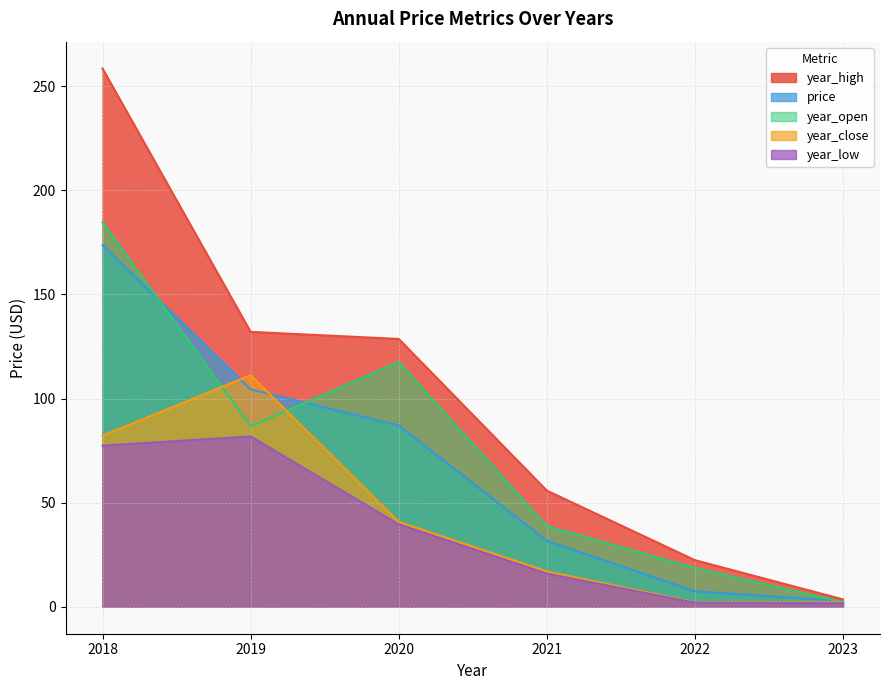

Which series has the largest range (max minus min)?

year_high